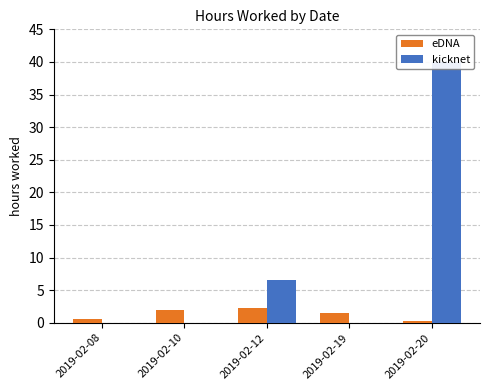

What is the difference between the kicknet values at 2019-02-08 and 2019-02-20?

40.0